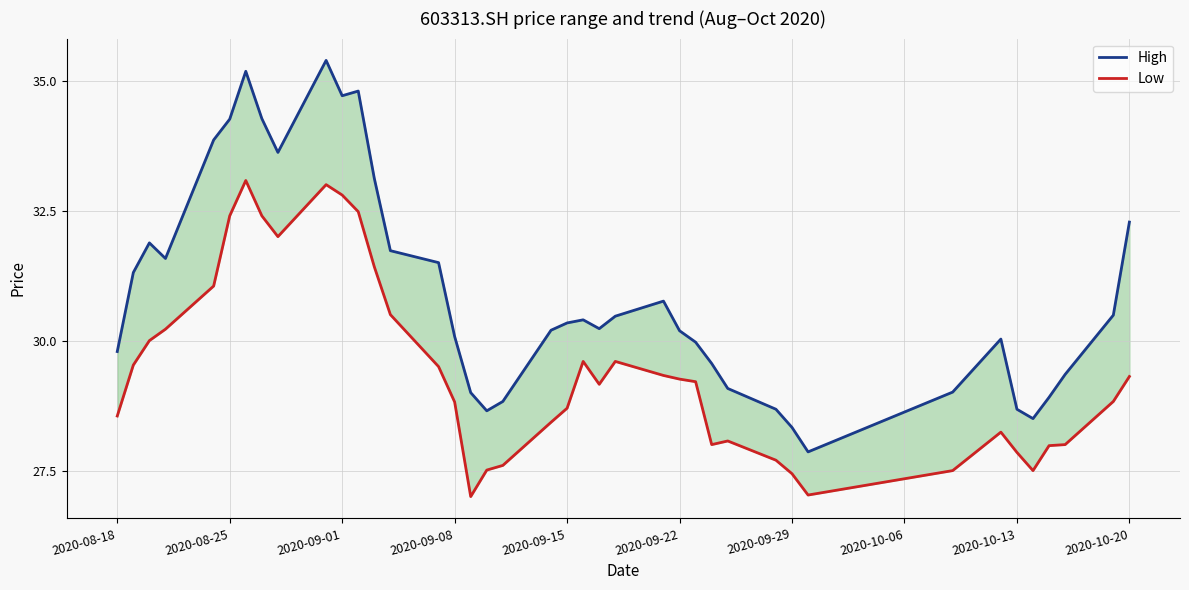

Which series has the widest spread of values?

High